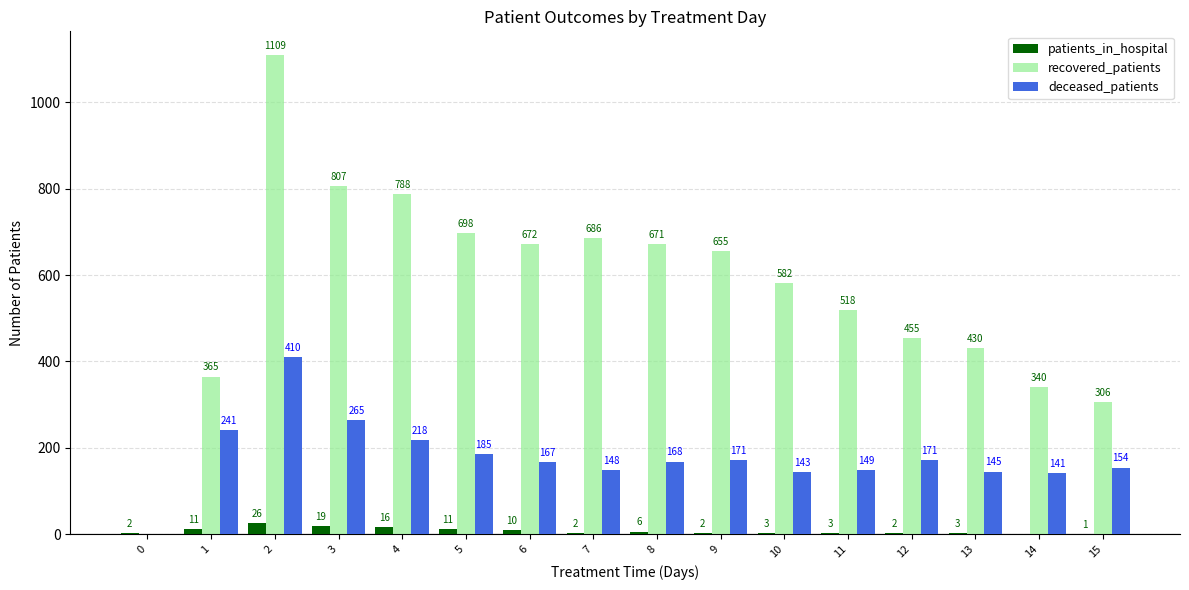

At which label is deceased_patients closest to 205?

4